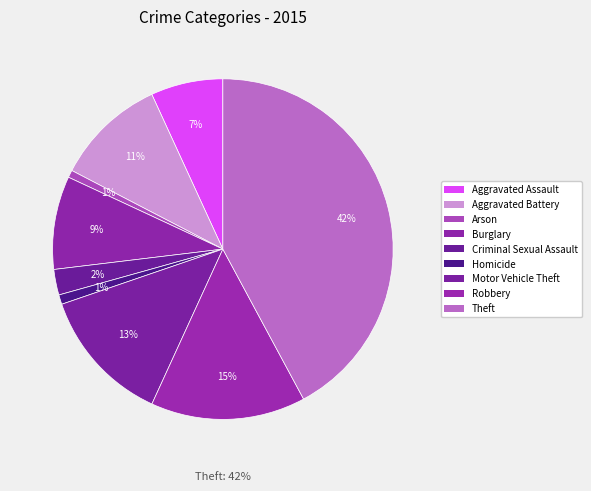

Rank the categories by value from highest to lowest.

Theft, Robbery, Motor Vehicle Theft, Aggravated Battery, Burglary, Aggravated Assault, Criminal Sexual Assault, Homicide, Arson